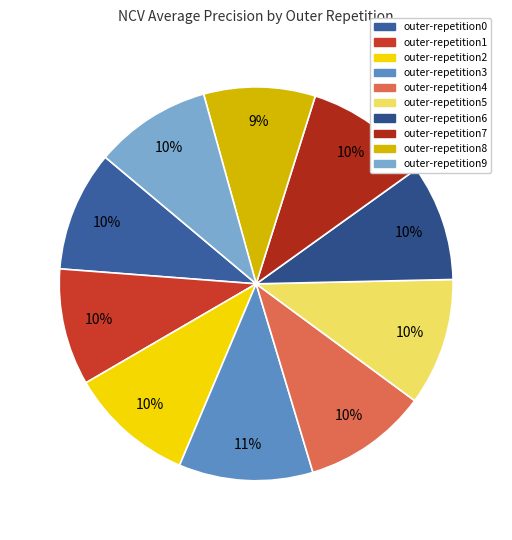

How many segments does this pie chart have?

10